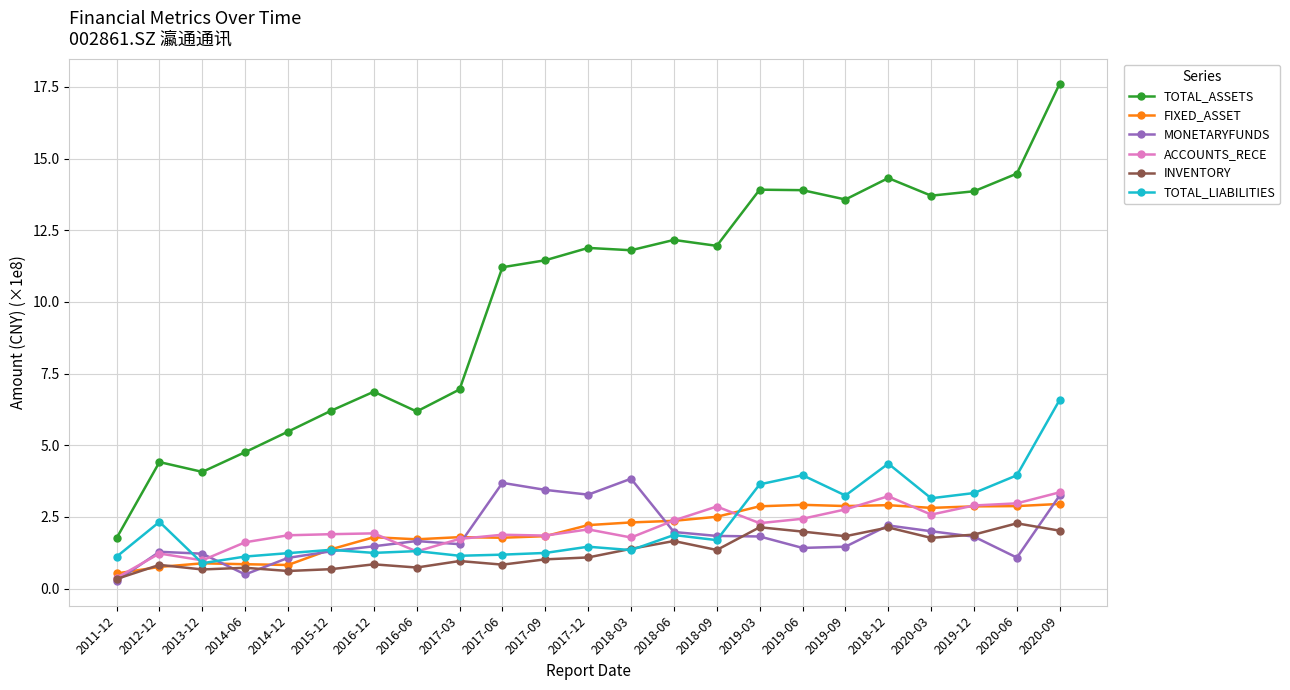

Is the value of TOTAL_LIABILITIES at 2017-12 greater than the value of FIXED_ASSET at 2014-06?

Yes